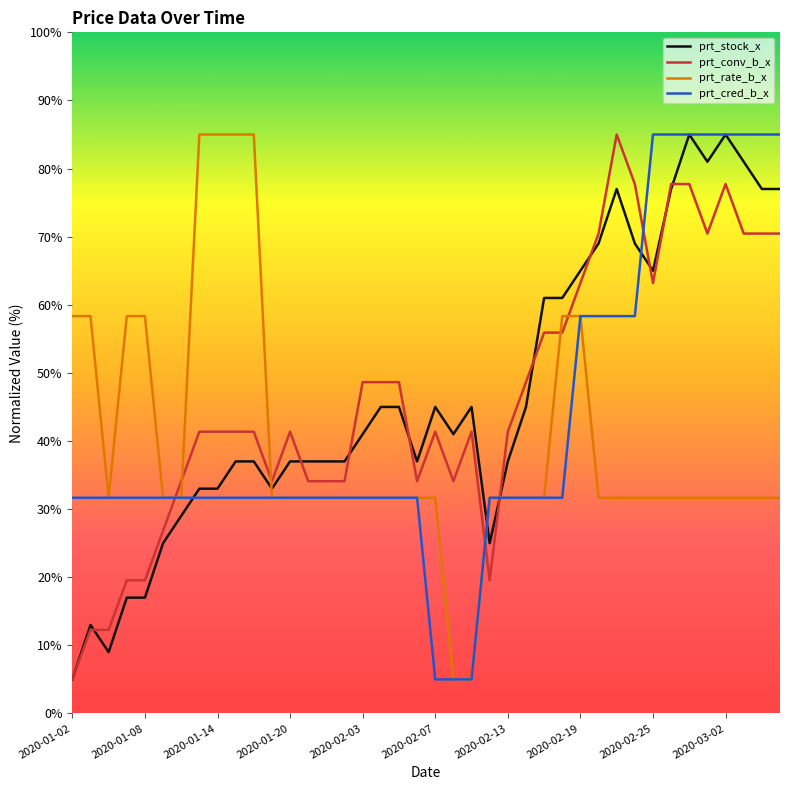

What is the highest value of the prt_rate_b_x series?

85.0